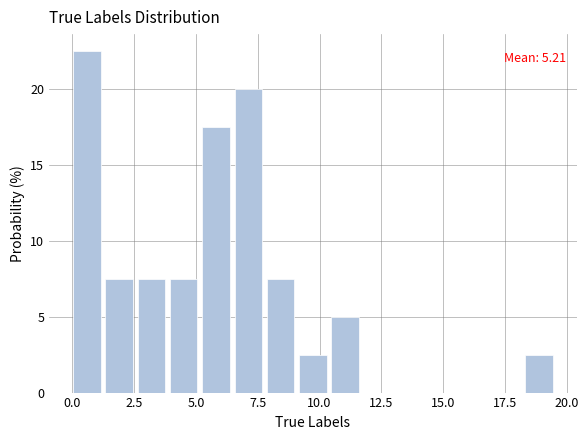

Around what value on the x-axis is the tallest bar? Give the approximate position of its centre, as read against the axis.

0.5